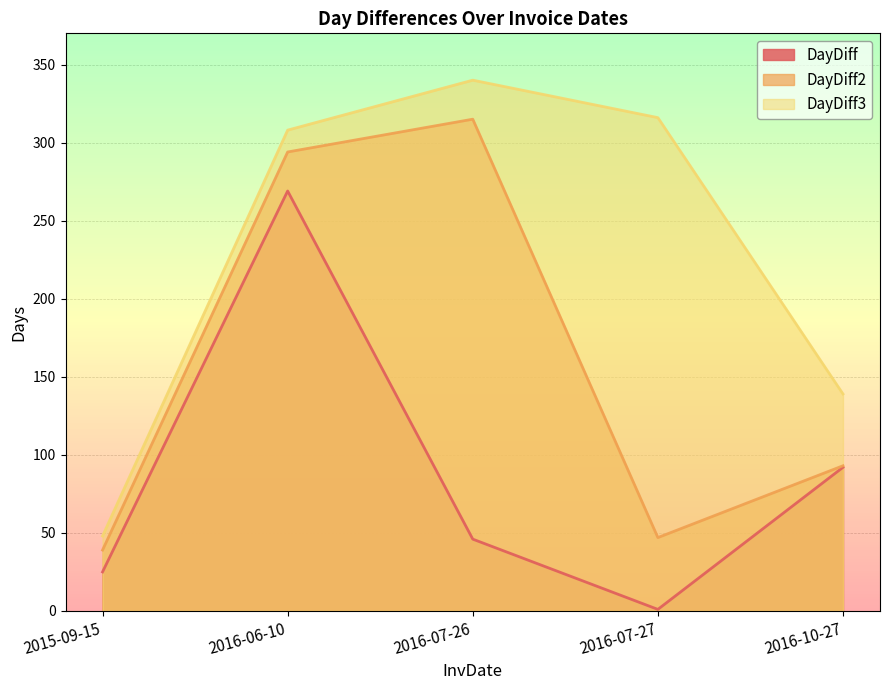

Rank the series by their maximum value, from lowest to highest.

DayDiff, DayDiff2, DayDiff3